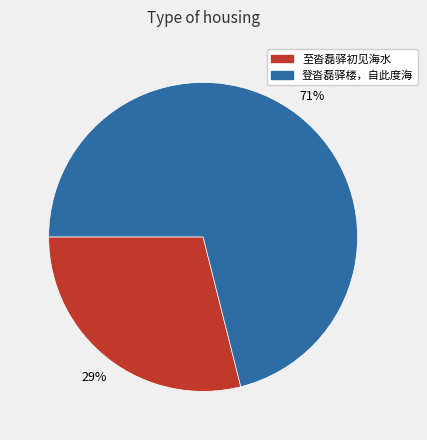

Which has a higher value, 登沓磊驿楼，自此度海 or 至沓磊驿初见海水?

登沓磊驿楼，自此度海